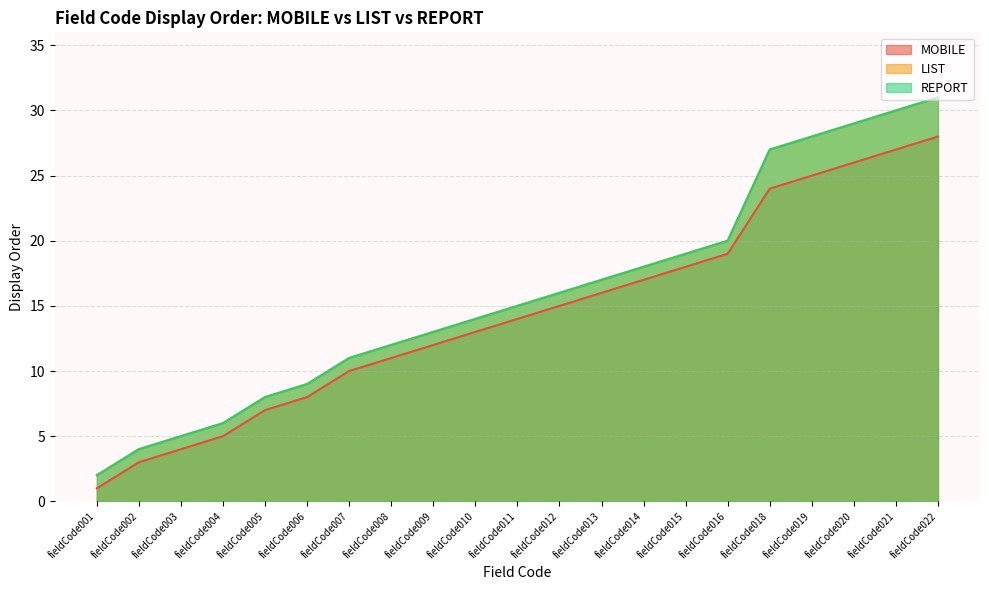

What is the value of the MOBILE point at the 17th from the left?

24